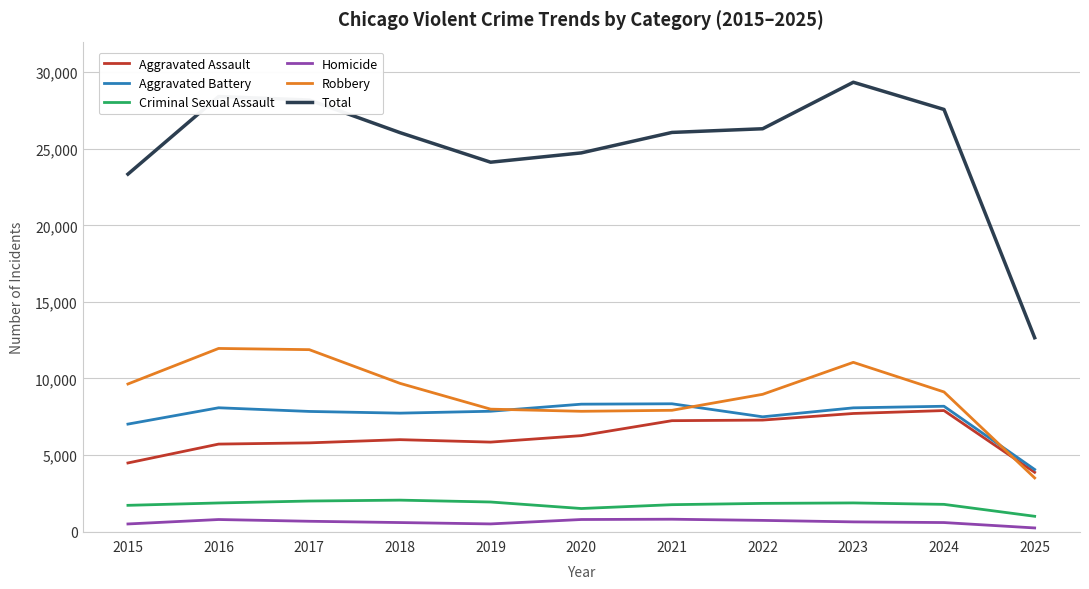

What is the difference between the maximum and minimum values in the Homicide series?

570